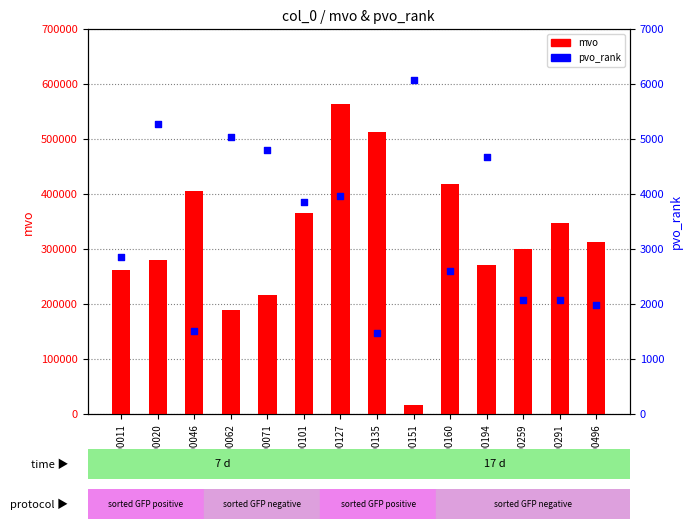

What are all the series names shown in the legend?

mvo, pvo_rank